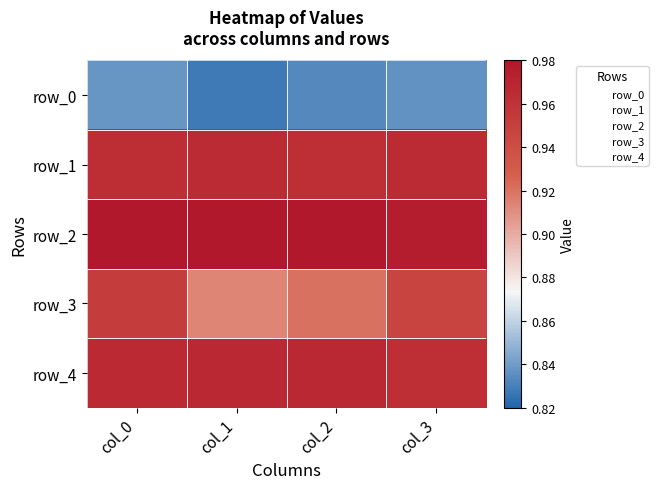

Which category has the lowest value in the row_0 series?

col_1